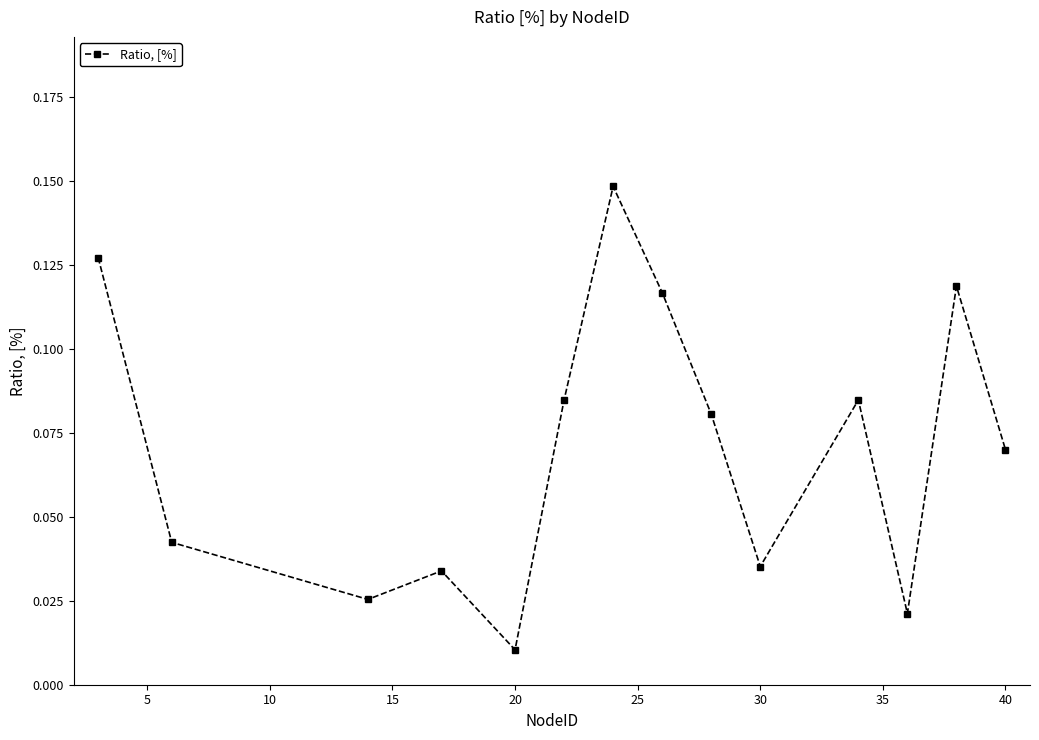

What is the sum of all values?

1.0